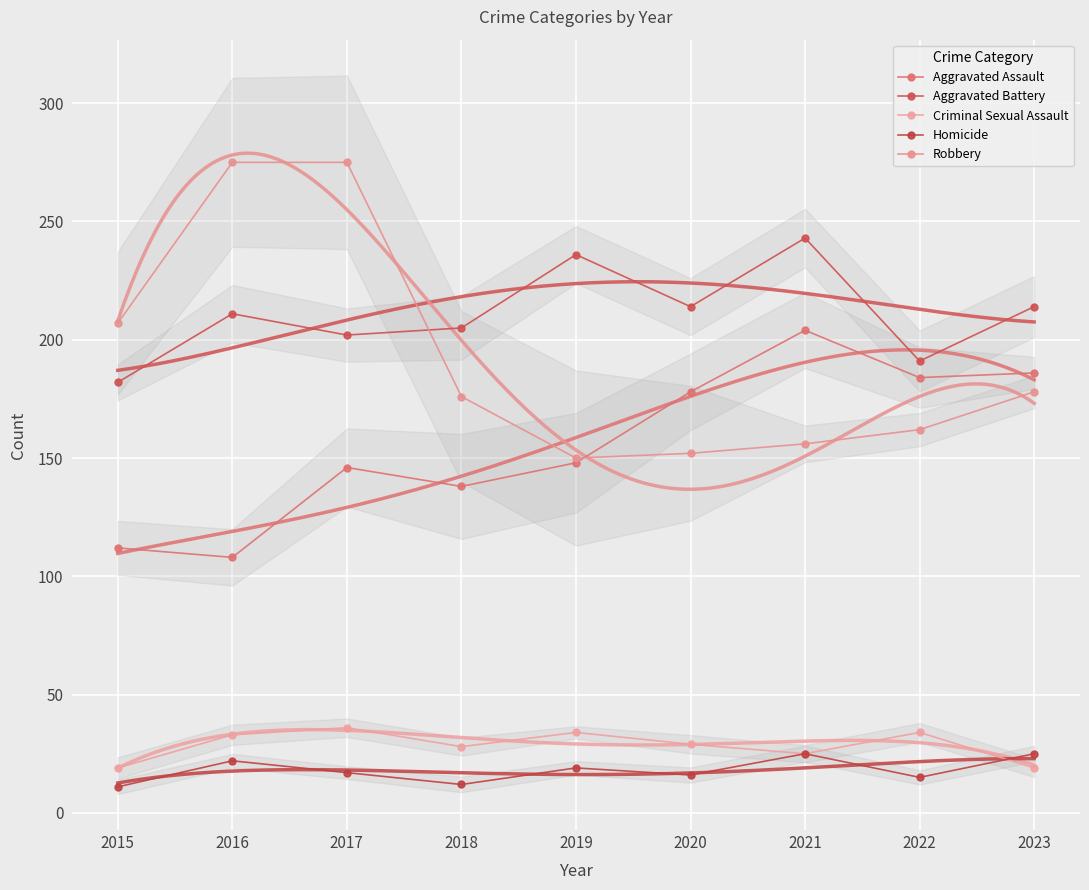

What value does the Aggravated Assault series have at 2018?

138